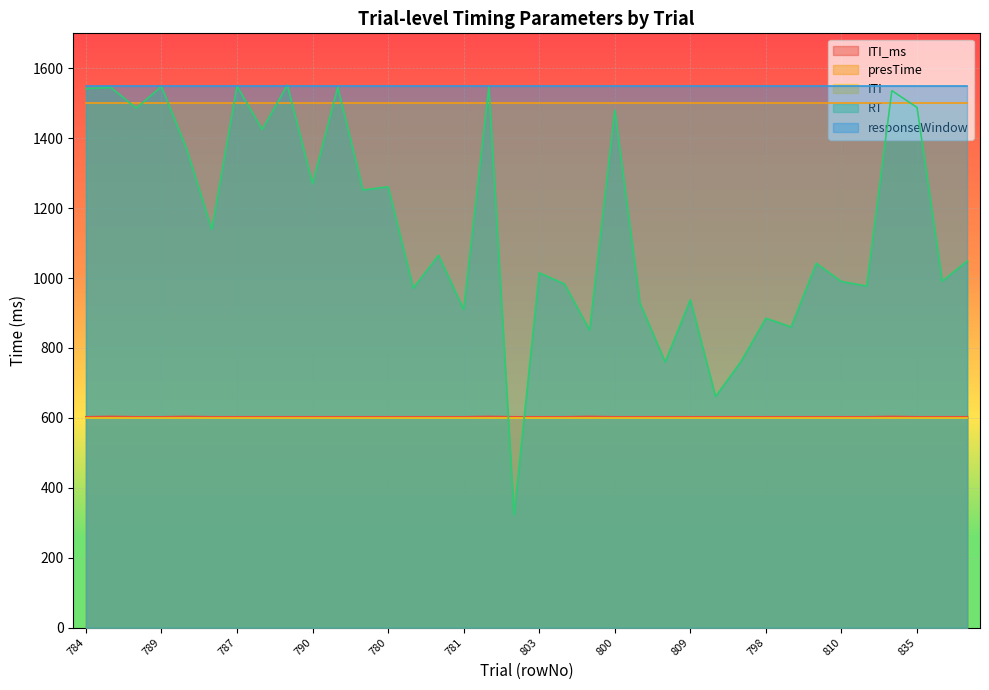

What is the maximum value for ITI_ms?

604